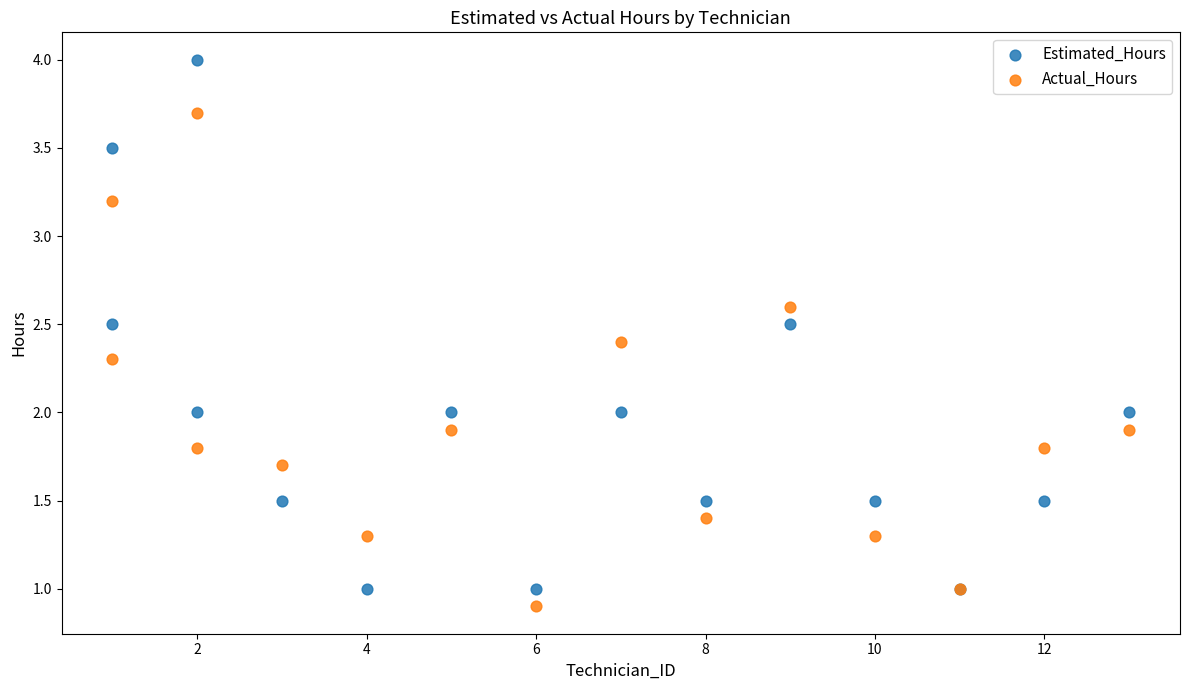

Which series contains the lowest Y value?

Actual_Hours